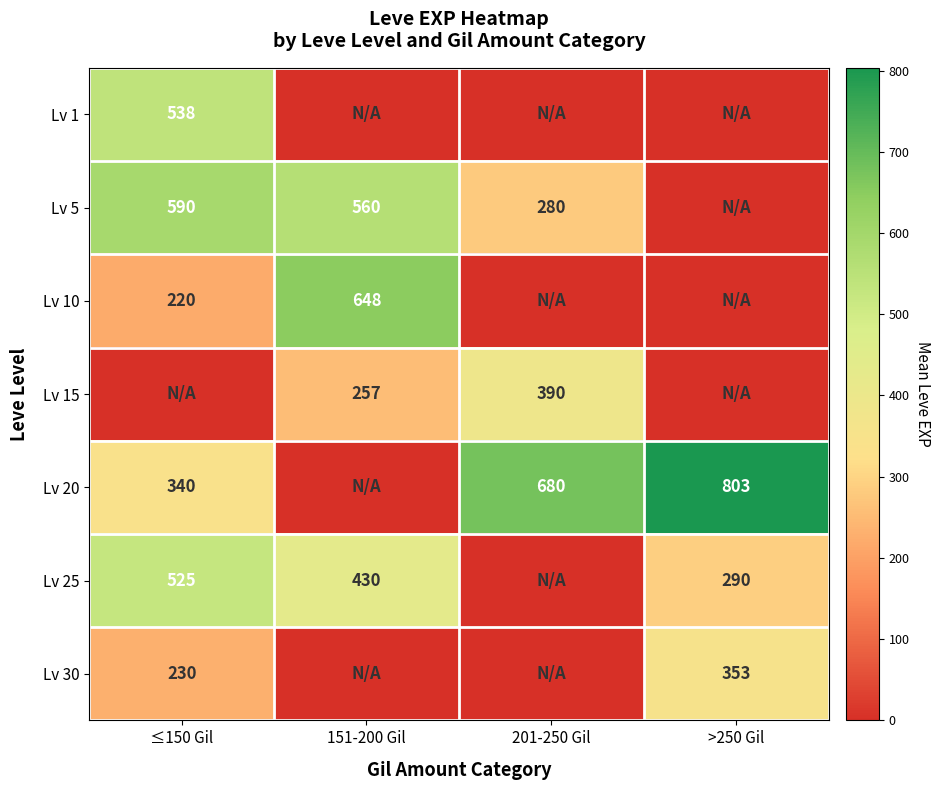

What is the sum of the Lv 10 values at ≤150 Gil and 151-200 Gil?

868